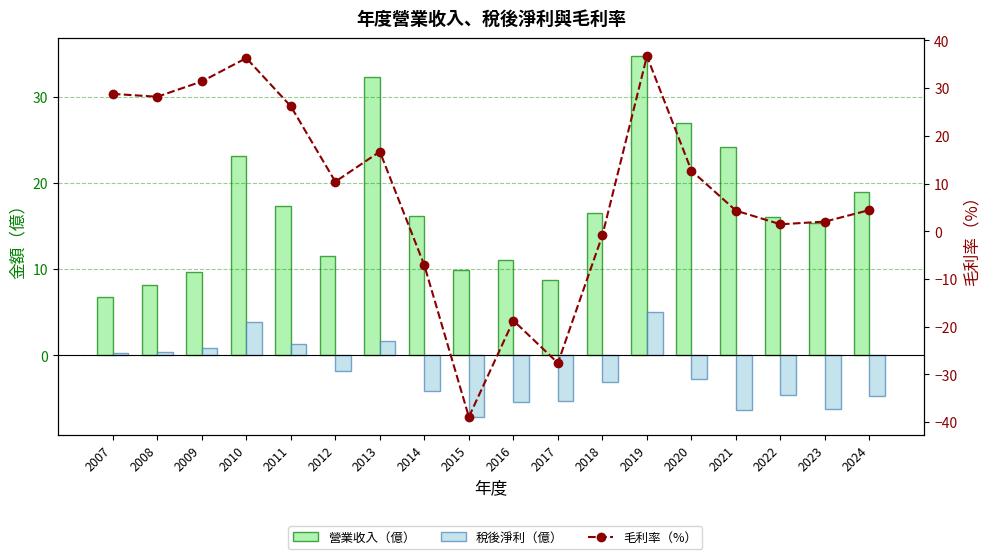

Reading left to right, transcribe all the data shown in this chart.

營業收入（億）: 2007=6.8	2008=8.2	2009=9.7	2010=23.1	2011=17.3	2012=11.5	2013=32.3	2014=16.2	2015=9.9	2016=11.1	2017=8.8	2018=16.5	2019=34.7	2020=26.9	2021=24.2	2022=16.0	2023=15.4	2024=19.0
稅後淨利（億）: 2007=0.2	2008=0.4	2009=0.9	2010=3.9	2011=1.3	2012=-1.8	2013=1.6	2014=-4.1	2015=-7.1	2016=-5.4	2017=-5.2	2018=-3.1	2019=5.1	2020=-2.8	2021=-6.3	2022=-4.6	2023=-6.2	2024=-4.7
毛利率（%）: 2007=28.8	2008=28.2	2009=31.4	2010=36.3	2011=26.2	2012=10.4	2013=16.7	2014=-7.1	2015=-38.9	2016=-18.7	2017=-27.6	2018=-0.8	2019=36.7	2020=12.7	2021=4.3	2022=1.5	2023=2.0	2024=4.5